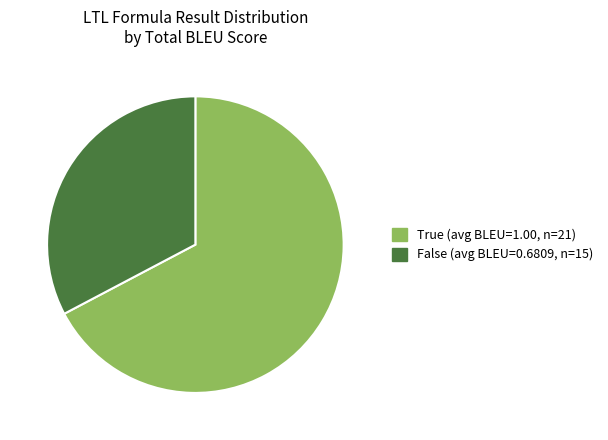

Is it true that False is 40% of the pie?

False